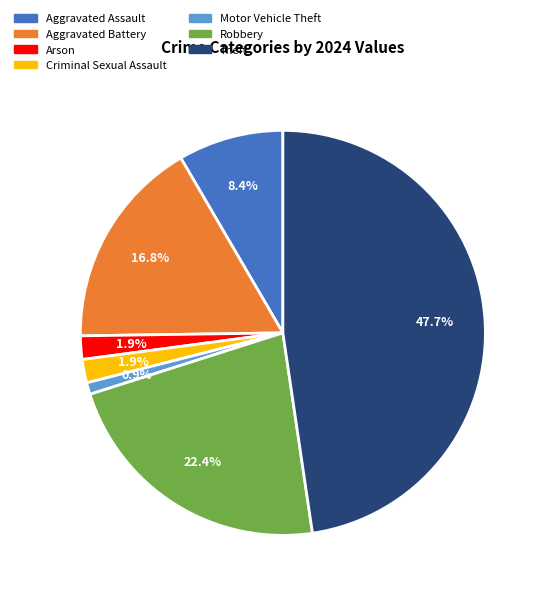

Is there a majority slice in this chart?

No